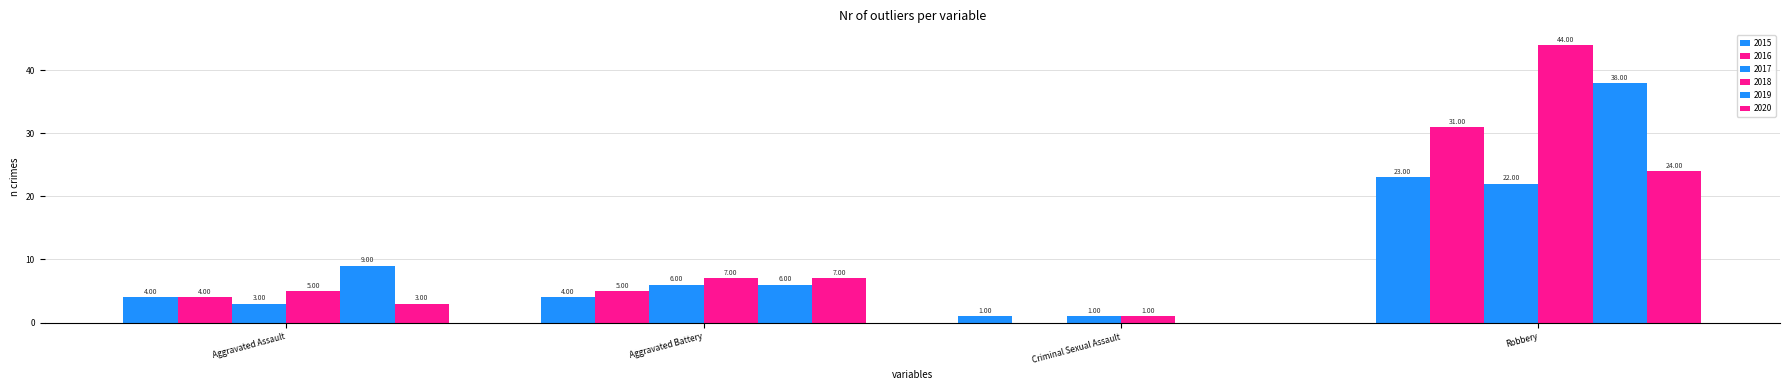

The 2015 series shows 4 at Aggravated Battery. True or false?

True